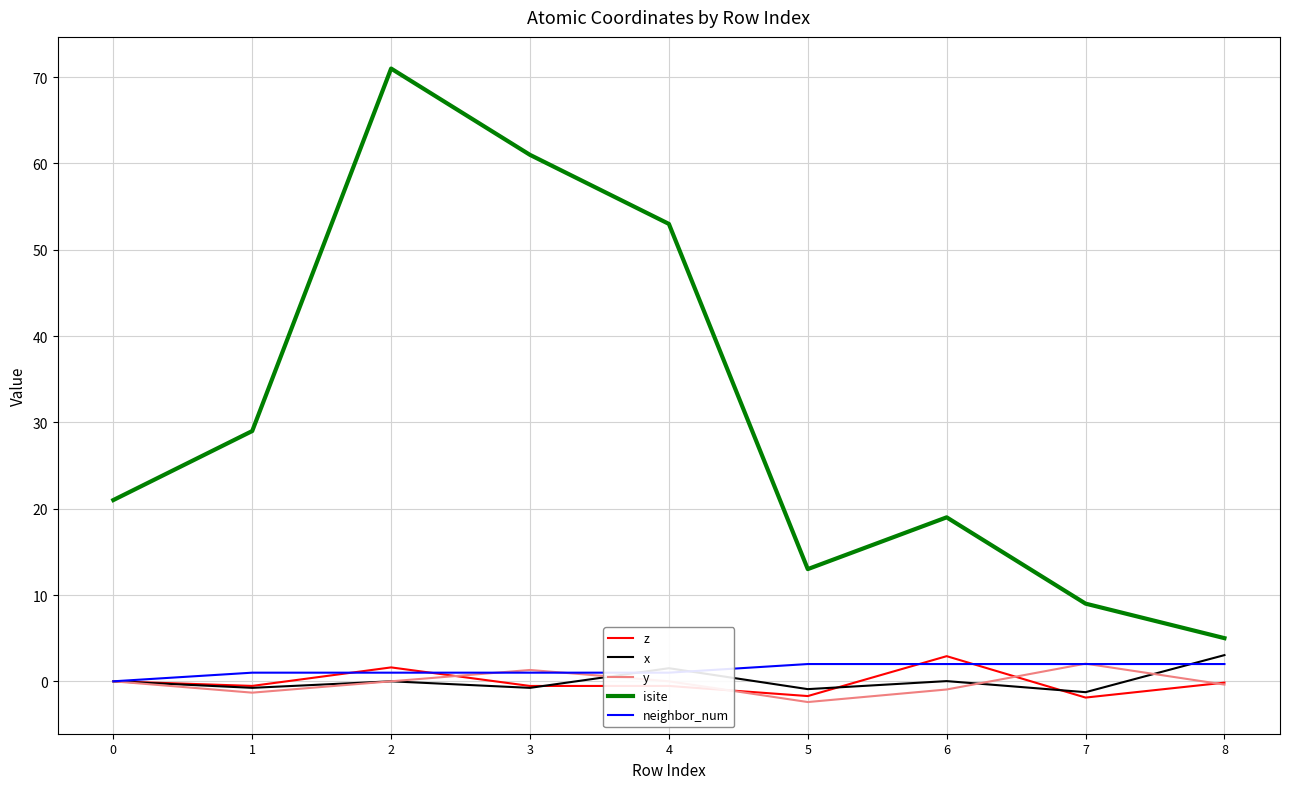

What is the difference between the maximum and minimum values in the isite series?

66.0